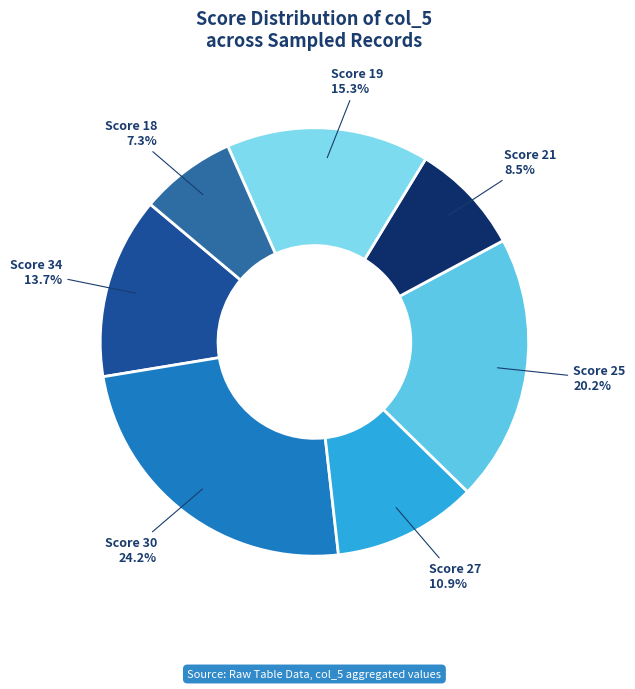

What is the smallest slice in the pie chart?

Score 18